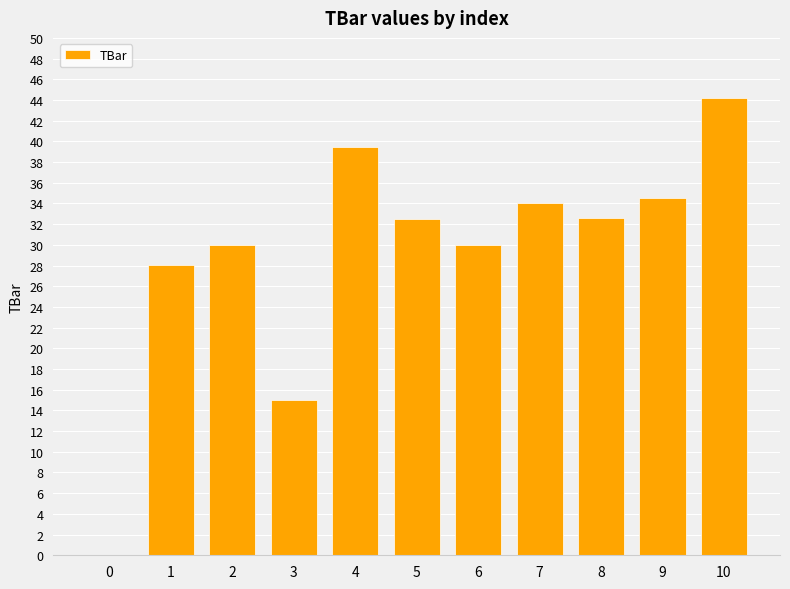

The value at 8 is 9.1. True or false?

False